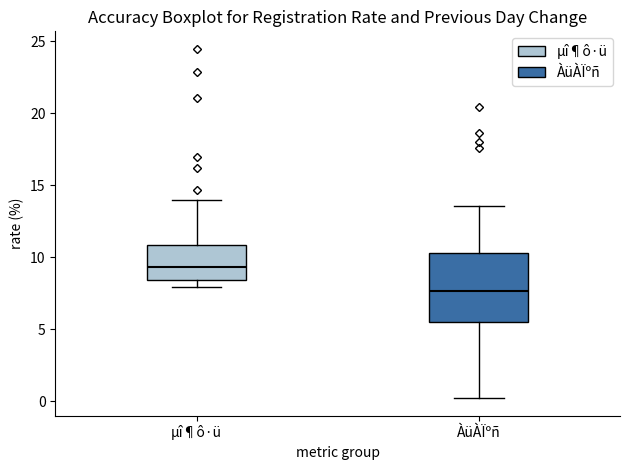

Which box is the tallest, from its lower edge to its upper edge?

ÀüÀÏºñ